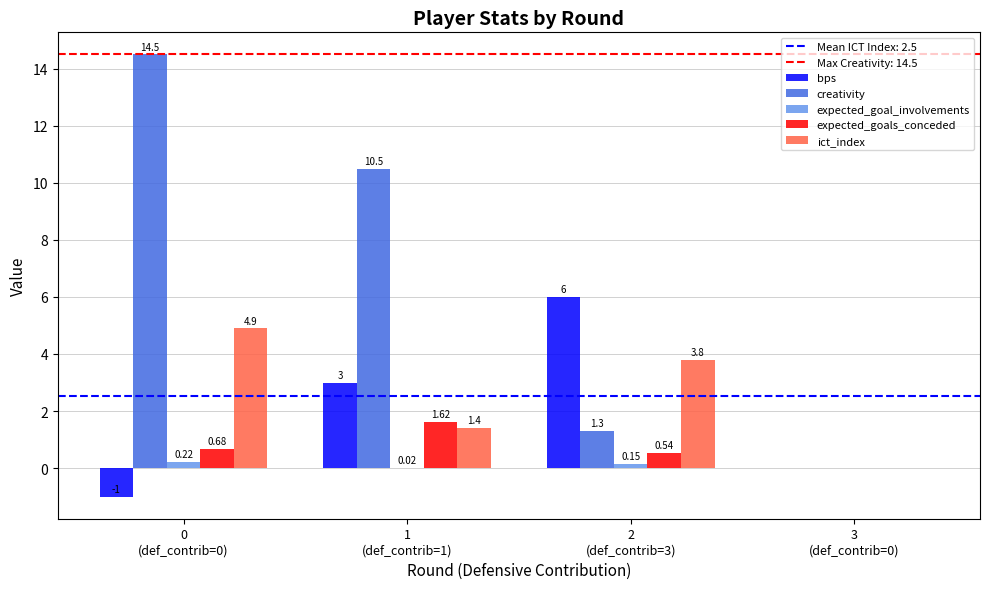

Which series has the largest total across all categories?

creativity